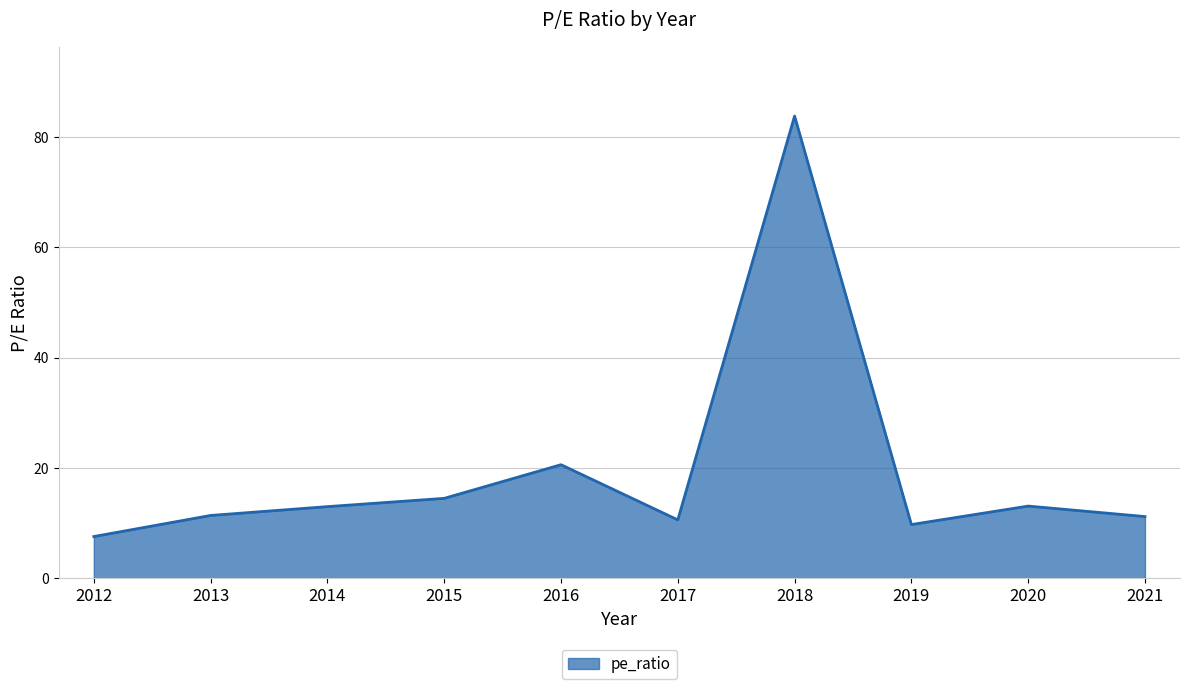

What is the approximate value at 2013?

11.4